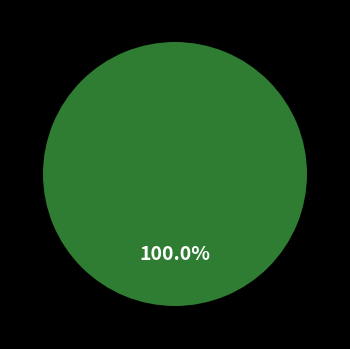

Is it true that 0 is 0% of the pie?

True